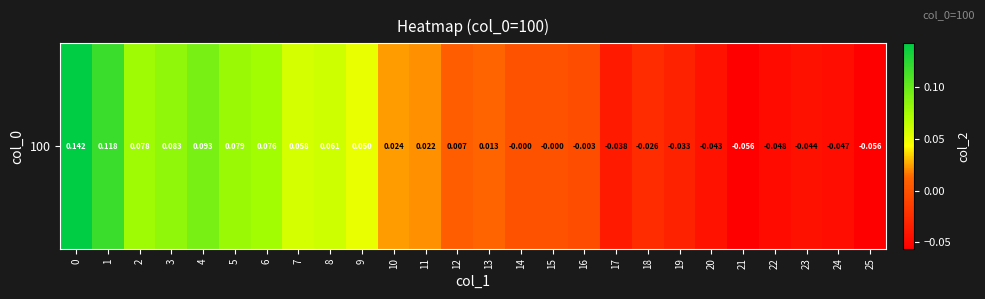

Reading left to right, what are all the values shown in this chart?

0=0.1	1=0.1	2=0.1	3=0.1	4=0.1	5=0.1	6=0.1	7=0.1	8=0.1	9=0.1	10=0.0	11=0.0	12=0.0	13=0.0	14=-0.0	15=-0.0	16=-0.0	17=-0.0	18=-0.0	19=-0.0	20=-0.0	21=-0.1	22=-0.0	23=-0.0	24=-0.0	25=-0.1